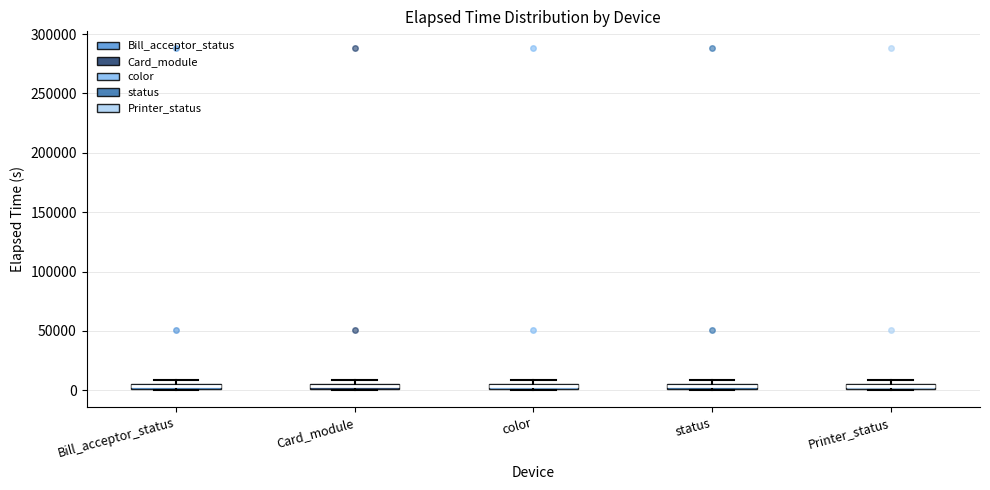

Where is the upper edge of the box for Card_module on the y-axis? The values are not printed on the chart, so give them approximately, as read against the axis.

5000